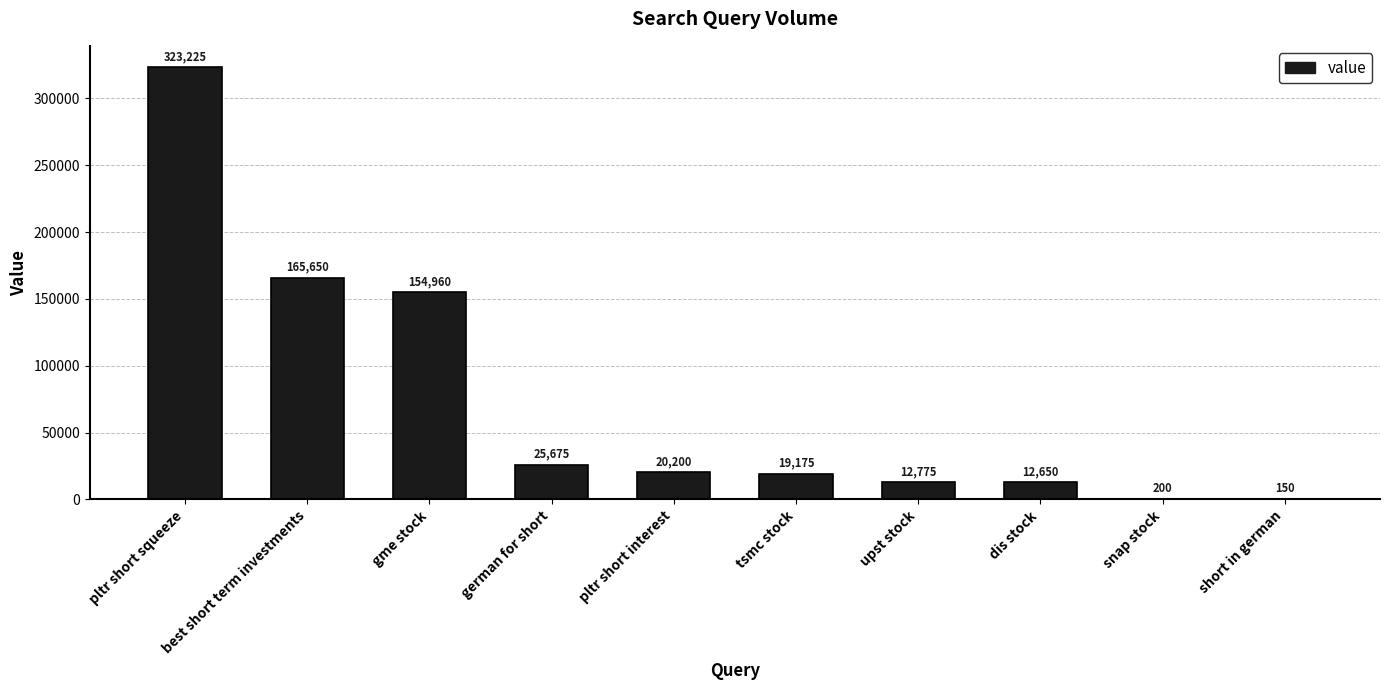

Which label corresponds to the largest value in the chart?

pltr short squeeze